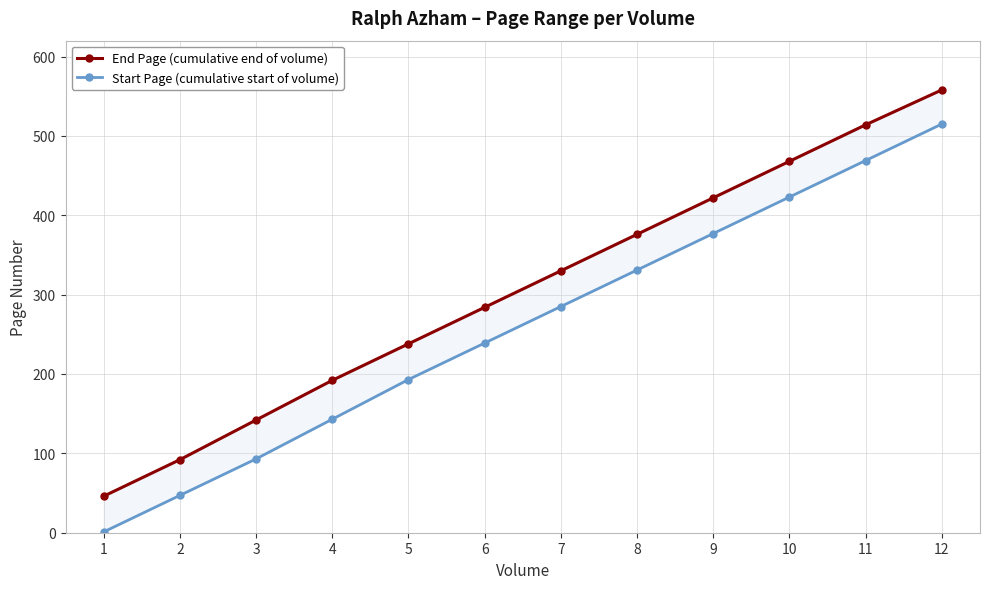

How many data points in Start Page (cumulative start of volume) are less than 285?

6